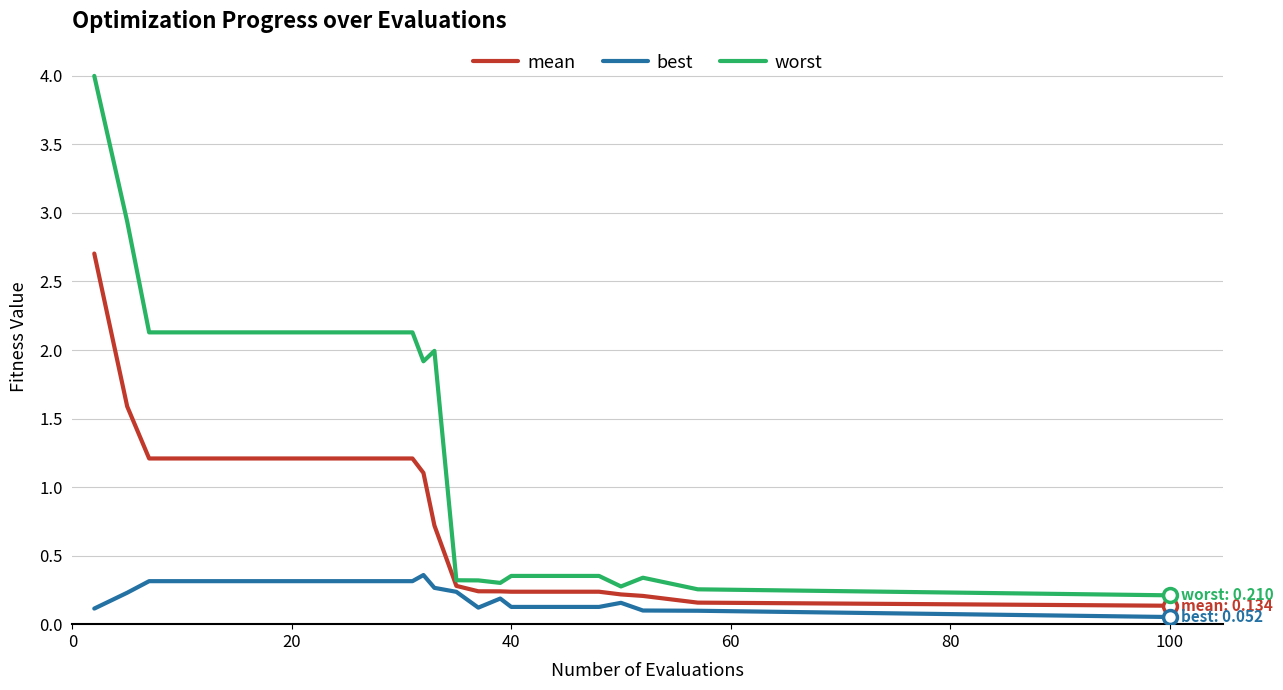

What is the sum of all worst values?

28.8